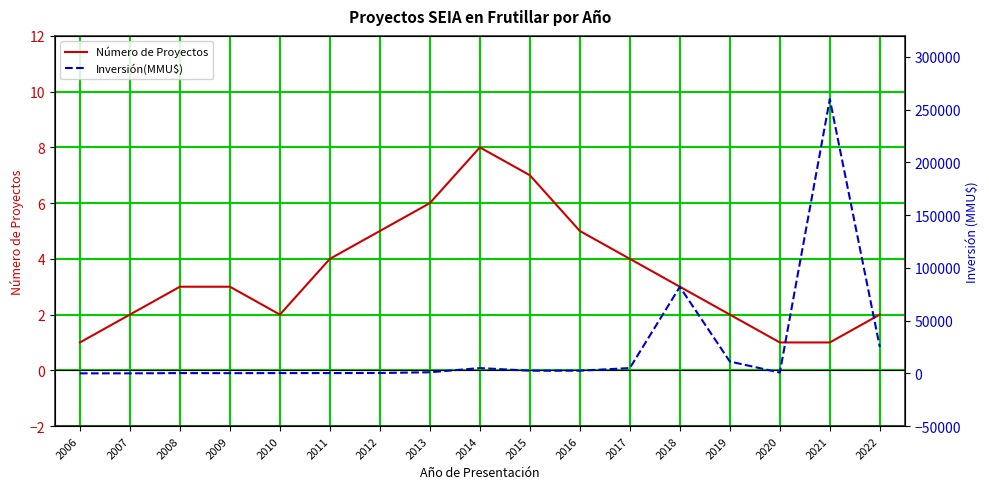

What is the value of the Número de Proyectos point at the 9th from the left?

8